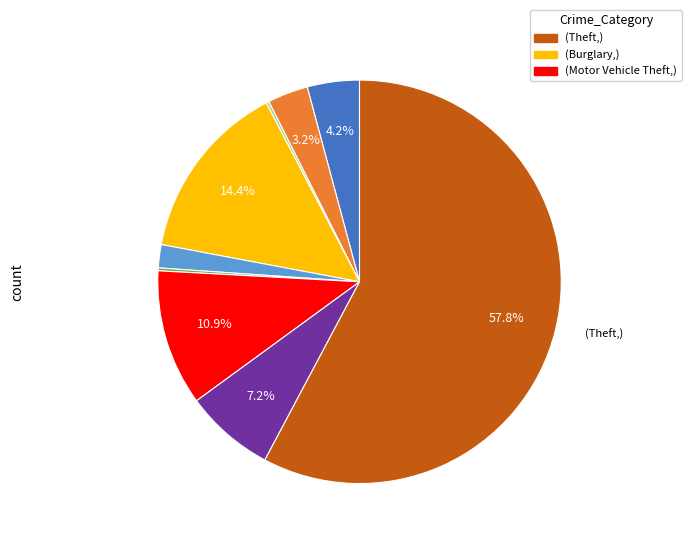

Which category has the biggest portion of the pie?

Theft